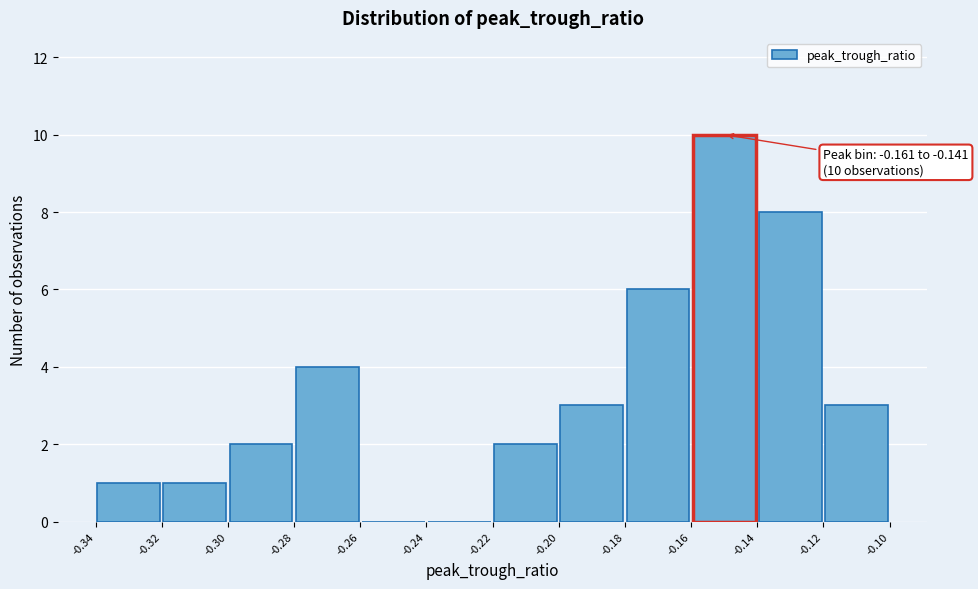

Which range on the x-axis has the tallest bar?

-0.16 to -0.14